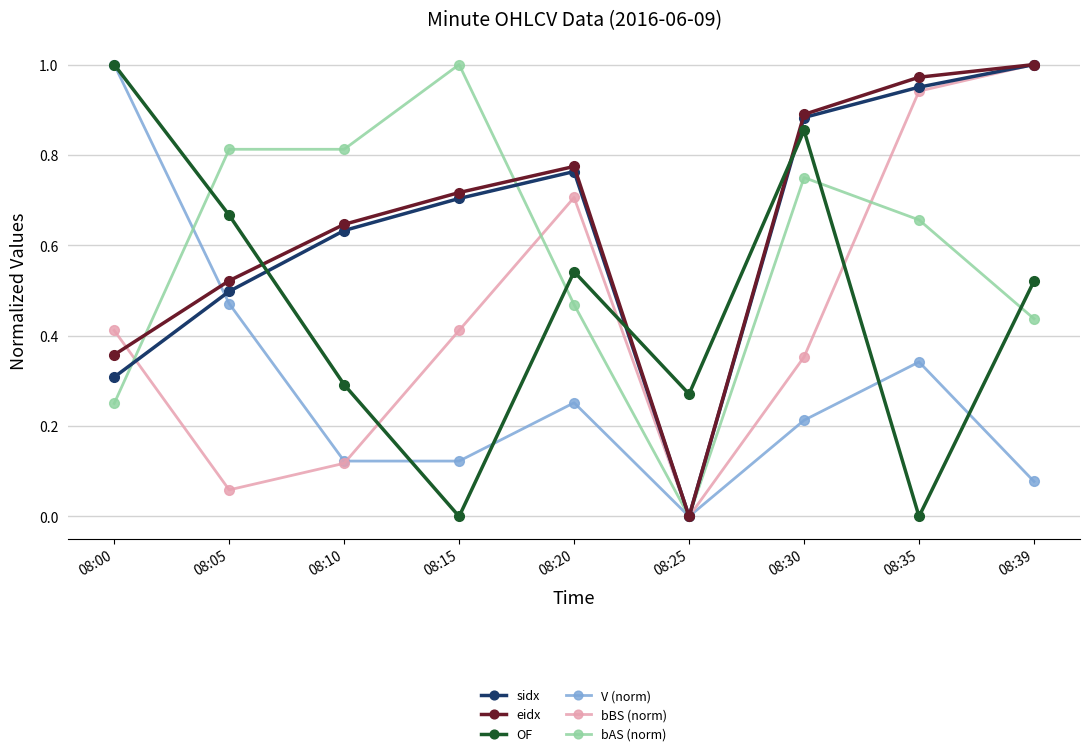

Between 08:00 and 08:30, which series saw the biggest shift?

V (norm)